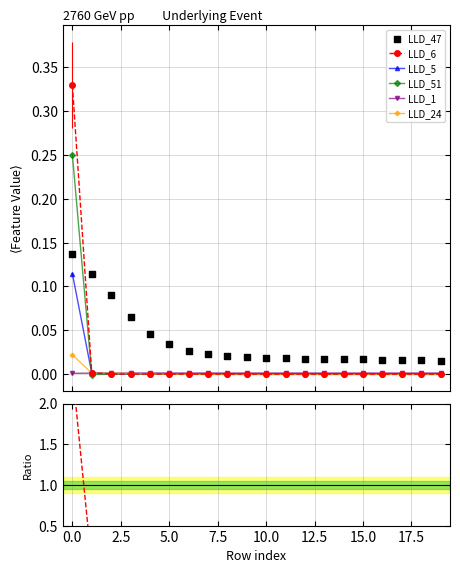

At how many categories does at least one series exceed 0?

20